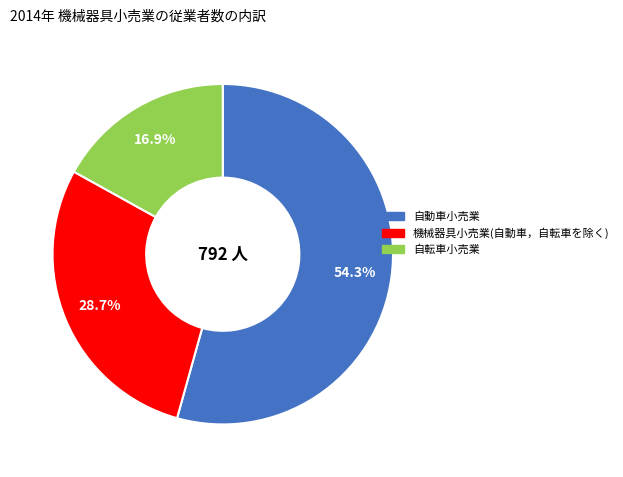

Is there any slice that represents more than half of the pie?

Yes